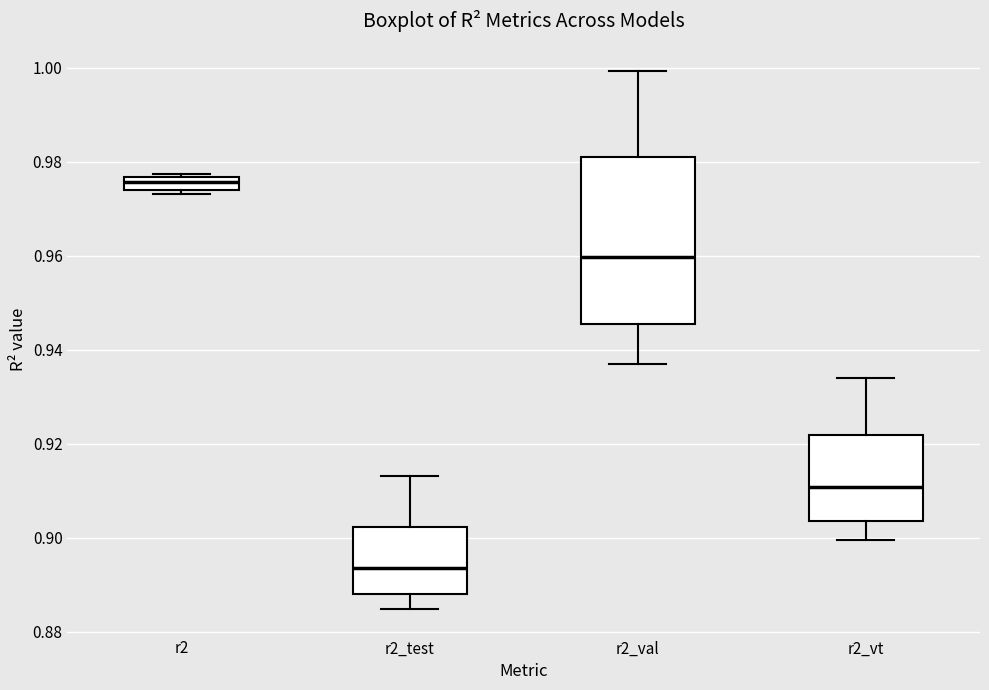

Comparing the boxes themselves (not the whiskers), which one is the tallest?

r2_val